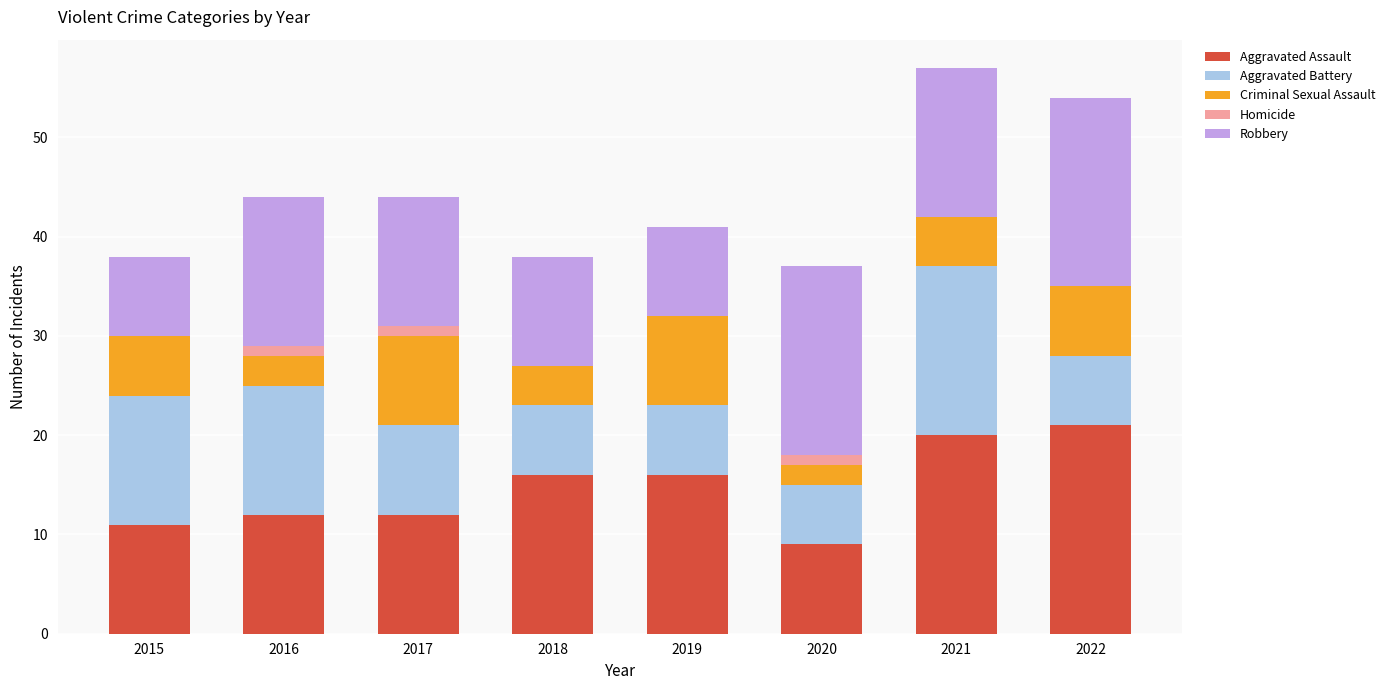

True or false: Aggravated Assault has a value of 9 at 2020.

True